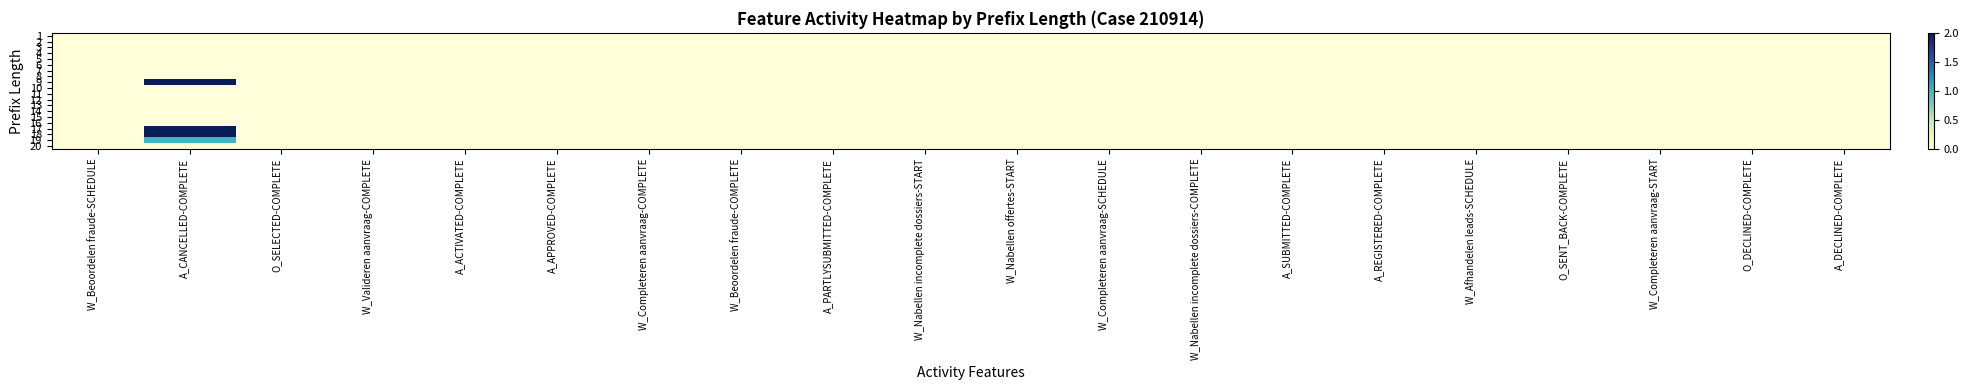

Reading left to right, extract all data points from this chart.

1: W_Beoordelen fraude-SCHEDULE=0	A_CANCELLED-COMPLETE=0	O_SELECTED-COMPLETE=0	W_Valideren aanvraag-COMPLETE=0	A_ACTIVATED-COMPLETE=0	A_APPROVED-COMPLETE=0	W_Completeren aanvraag-COMPLETE=0	W_Beoordelen fraude-COMPLETE=0	A_PARTLYSUBMITTED-COMPLETE=0	W_Nabellen incomplete dossiers-START=0	W_Nabellen offertes-START=0	W_Completeren aanvraag-SCHEDULE=0	W_Nabellen incomplete dossiers-COMPLETE=0	A_SUBMITTED-COMPLETE=0	A_REGISTERED-COMPLETE=0	W_Afhandelen leads-SCHEDULE=0	O_SENT_BACK-COMPLETE=0	W_Completeren aanvraag-START=0	O_DECLINED-COMPLETE=0	A_DECLINED-COMPLETE=0
2: W_Beoordelen fraude-SCHEDULE=0	A_CANCELLED-COMPLETE=0	O_SELECTED-COMPLETE=0	W_Valideren aanvraag-COMPLETE=0	A_ACTIVATED-COMPLETE=0	A_APPROVED-COMPLETE=0	W_Completeren aanvraag-COMPLETE=0	W_Beoordelen fraude-COMPLETE=0	A_PARTLYSUBMITTED-COMPLETE=0	W_Nabellen incomplete dossiers-START=0	W_Nabellen offertes-START=0	W_Completeren aanvraag-SCHEDULE=0	W_Nabellen incomplete dossiers-COMPLETE=0	A_SUBMITTED-COMPLETE=0	A_REGISTERED-COMPLETE=0	W_Afhandelen leads-SCHEDULE=0	O_SENT_BACK-COMPLETE=0	W_Completeren aanvraag-START=0	O_DECLINED-COMPLETE=0	A_DECLINED-COMPLETE=0
3: W_Beoordelen fraude-SCHEDULE=0	A_CANCELLED-COMPLETE=0	O_SELECTED-COMPLETE=0	W_Valideren aanvraag-COMPLETE=0	A_ACTIVATED-COMPLETE=0	A_APPROVED-COMPLETE=0	W_Completeren aanvraag-COMPLETE=0	W_Beoordelen fraude-COMPLETE=0	A_PARTLYSUBMITTED-COMPLETE=0	W_Nabellen incomplete dossiers-START=0	W_Nabellen offertes-START=0	W_Completeren aanvraag-SCHEDULE=0	W_Nabellen incomplete dossiers-COMPLETE=0	A_SUBMITTED-COMPLETE=0	A_REGISTERED-COMPLETE=0	W_Afhandelen leads-SCHEDULE=0	O_SENT_BACK-COMPLETE=0	W_Completeren aanvraag-START=0	O_DECLINED-COMPLETE=0	A_DECLINED-COMPLETE=0
4: W_Beoordelen fraude-SCHEDULE=0	A_CANCELLED-COMPLETE=0	O_SELECTED-COMPLETE=0	W_Valideren aanvraag-COMPLETE=0	A_ACTIVATED-COMPLETE=0	A_APPROVED-COMPLETE=0	W_Completeren aanvraag-COMPLETE=0	W_Beoordelen fraude-COMPLETE=0	A_PARTLYSUBMITTED-COMPLETE=0	W_Nabellen incomplete dossiers-START=0	W_Nabellen offertes-START=0	W_Completeren aanvraag-SCHEDULE=0	W_Nabellen incomplete dossiers-COMPLETE=0	A_SUBMITTED-COMPLETE=0	A_REGISTERED-COMPLETE=0	W_Afhandelen leads-SCHEDULE=0	O_SENT_BACK-COMPLETE=0	W_Completeren aanvraag-START=0	O_DECLINED-COMPLETE=0	A_DECLINED-COMPLETE=0
5: W_Beoordelen fraude-SCHEDULE=0	A_CANCELLED-COMPLETE=0	O_SELECTED-COMPLETE=0	W_Valideren aanvraag-COMPLETE=0	A_ACTIVATED-COMPLETE=0	A_APPROVED-COMPLETE=0	W_Completeren aanvraag-COMPLETE=0	W_Beoordelen fraude-COMPLETE=0	A_PARTLYSUBMITTED-COMPLETE=0	W_Nabellen incomplete dossiers-START=0	W_Nabellen offertes-START=0	W_Completeren aanvraag-SCHEDULE=0	W_Nabellen incomplete dossiers-COMPLETE=0	A_SUBMITTED-COMPLETE=0	A_REGISTERED-COMPLETE=0	W_Afhandelen leads-SCHEDULE=0	O_SENT_BACK-COMPLETE=0	W_Completeren aanvraag-START=0	O_DECLINED-COMPLETE=0	A_DECLINED-COMPLETE=0
6: W_Beoordelen fraude-SCHEDULE=0	A_CANCELLED-COMPLETE=0	O_SELECTED-COMPLETE=0	W_Valideren aanvraag-COMPLETE=0	A_ACTIVATED-COMPLETE=0	A_APPROVED-COMPLETE=0	W_Completeren aanvraag-COMPLETE=0	W_Beoordelen fraude-COMPLETE=0	A_PARTLYSUBMITTED-COMPLETE=0	W_Nabellen incomplete dossiers-START=0	W_Nabellen offertes-START=0	W_Completeren aanvraag-SCHEDULE=0	W_Nabellen incomplete dossiers-COMPLETE=0	A_SUBMITTED-COMPLETE=0	A_REGISTERED-COMPLETE=0	W_Afhandelen leads-SCHEDULE=0	O_SENT_BACK-COMPLETE=0	W_Completeren aanvraag-START=0	O_DECLINED-COMPLETE=0	A_DECLINED-COMPLETE=0
7: W_Beoordelen fraude-SCHEDULE=0	A_CANCELLED-COMPLETE=0	O_SELECTED-COMPLETE=0	W_Valideren aanvraag-COMPLETE=0	A_ACTIVATED-COMPLETE=0	A_APPROVED-COMPLETE=0	W_Completeren aanvraag-COMPLETE=0	W_Beoordelen fraude-COMPLETE=0	A_PARTLYSUBMITTED-COMPLETE=0	W_Nabellen incomplete dossiers-START=0	W_Nabellen offertes-START=0	W_Completeren aanvraag-SCHEDULE=0	W_Nabellen incomplete dossiers-COMPLETE=0	A_SUBMITTED-COMPLETE=0	A_REGISTERED-COMPLETE=0	W_Afhandelen leads-SCHEDULE=0	O_SENT_BACK-COMPLETE=0	W_Completeren aanvraag-START=0	O_DECLINED-COMPLETE=0	A_DECLINED-COMPLETE=0
8: W_Beoordelen fraude-SCHEDULE=0	A_CANCELLED-COMPLETE=0	O_SELECTED-COMPLETE=0	W_Valideren aanvraag-COMPLETE=0	A_ACTIVATED-COMPLETE=0	A_APPROVED-COMPLETE=0	W_Completeren aanvraag-COMPLETE=0	W_Beoordelen fraude-COMPLETE=0	A_PARTLYSUBMITTED-COMPLETE=0	W_Nabellen incomplete dossiers-START=0	W_Nabellen offertes-START=0	W_Completeren aanvraag-SCHEDULE=0	W_Nabellen incomplete dossiers-COMPLETE=0	A_SUBMITTED-COMPLETE=0	A_REGISTERED-COMPLETE=0	W_Afhandelen leads-SCHEDULE=0	O_SENT_BACK-COMPLETE=0	W_Completeren aanvraag-START=0	O_DECLINED-COMPLETE=0	A_DECLINED-COMPLETE=0
9: W_Beoordelen fraude-SCHEDULE=0	A_CANCELLED-COMPLETE=2	O_SELECTED-COMPLETE=0	W_Valideren aanvraag-COMPLETE=0	A_ACTIVATED-COMPLETE=0	A_APPROVED-COMPLETE=0	W_Completeren aanvraag-COMPLETE=0	W_Beoordelen fraude-COMPLETE=0	A_PARTLYSUBMITTED-COMPLETE=0	W_Nabellen incomplete dossiers-START=0	W_Nabellen offertes-START=0	W_Completeren aanvraag-SCHEDULE=0	W_Nabellen incomplete dossiers-COMPLETE=0	A_SUBMITTED-COMPLETE=0	A_REGISTERED-COMPLETE=0	W_Afhandelen leads-SCHEDULE=0	O_SENT_BACK-COMPLETE=0	W_Completeren aanvraag-START=0	O_DECLINED-COMPLETE=0	A_DECLINED-COMPLETE=0
10: W_Beoordelen fraude-SCHEDULE=0	A_CANCELLED-COMPLETE=0	O_SELECTED-COMPLETE=0	W_Valideren aanvraag-COMPLETE=0	A_ACTIVATED-COMPLETE=0	A_APPROVED-COMPLETE=0	W_Completeren aanvraag-COMPLETE=0	W_Beoordelen fraude-COMPLETE=0	A_PARTLYSUBMITTED-COMPLETE=0	W_Nabellen incomplete dossiers-START=0	W_Nabellen offertes-START=0	W_Completeren aanvraag-SCHEDULE=0	W_Nabellen incomplete dossiers-COMPLETE=0	A_SUBMITTED-COMPLETE=0	A_REGISTERED-COMPLETE=0	W_Afhandelen leads-SCHEDULE=0	O_SENT_BACK-COMPLETE=0	W_Completeren aanvraag-START=0	O_DECLINED-COMPLETE=0	A_DECLINED-COMPLETE=0
11: W_Beoordelen fraude-SCHEDULE=0	A_CANCELLED-COMPLETE=0	O_SELECTED-COMPLETE=0	W_Valideren aanvraag-COMPLETE=0	A_ACTIVATED-COMPLETE=0	A_APPROVED-COMPLETE=0	W_Completeren aanvraag-COMPLETE=0	W_Beoordelen fraude-COMPLETE=0	A_PARTLYSUBMITTED-COMPLETE=0	W_Nabellen incomplete dossiers-START=0	W_Nabellen offertes-START=0	W_Completeren aanvraag-SCHEDULE=0	W_Nabellen incomplete dossiers-COMPLETE=0	A_SUBMITTED-COMPLETE=0	A_REGISTERED-COMPLETE=0	W_Afhandelen leads-SCHEDULE=0	O_SENT_BACK-COMPLETE=0	W_Completeren aanvraag-START=0	O_DECLINED-COMPLETE=0	A_DECLINED-COMPLETE=0
12: W_Beoordelen fraude-SCHEDULE=0	A_CANCELLED-COMPLETE=0	O_SELECTED-COMPLETE=0	W_Valideren aanvraag-COMPLETE=0	A_ACTIVATED-COMPLETE=0	A_APPROVED-COMPLETE=0	W_Completeren aanvraag-COMPLETE=0	W_Beoordelen fraude-COMPLETE=0	A_PARTLYSUBMITTED-COMPLETE=0	W_Nabellen incomplete dossiers-START=0	W_Nabellen offertes-START=0	W_Completeren aanvraag-SCHEDULE=0	W_Nabellen incomplete dossiers-COMPLETE=0	A_SUBMITTED-COMPLETE=0	A_REGISTERED-COMPLETE=0	W_Afhandelen leads-SCHEDULE=0	O_SENT_BACK-COMPLETE=0	W_Completeren aanvraag-START=0	O_DECLINED-COMPLETE=0	A_DECLINED-COMPLETE=0
13: W_Beoordelen fraude-SCHEDULE=0	A_CANCELLED-COMPLETE=0	O_SELECTED-COMPLETE=0	W_Valideren aanvraag-COMPLETE=0	A_ACTIVATED-COMPLETE=0	A_APPROVED-COMPLETE=0	W_Completeren aanvraag-COMPLETE=0	W_Beoordelen fraude-COMPLETE=0	A_PARTLYSUBMITTED-COMPLETE=0	W_Nabellen incomplete dossiers-START=0	W_Nabellen offertes-START=0	W_Completeren aanvraag-SCHEDULE=0	W_Nabellen incomplete dossiers-COMPLETE=0	A_SUBMITTED-COMPLETE=0	A_REGISTERED-COMPLETE=0	W_Afhandelen leads-SCHEDULE=0	O_SENT_BACK-COMPLETE=0	W_Completeren aanvraag-START=0	O_DECLINED-COMPLETE=0	A_DECLINED-COMPLETE=0
14: W_Beoordelen fraude-SCHEDULE=0	A_CANCELLED-COMPLETE=0	O_SELECTED-COMPLETE=0	W_Valideren aanvraag-COMPLETE=0	A_ACTIVATED-COMPLETE=0	A_APPROVED-COMPLETE=0	W_Completeren aanvraag-COMPLETE=0	W_Beoordelen fraude-COMPLETE=0	A_PARTLYSUBMITTED-COMPLETE=0	W_Nabellen incomplete dossiers-START=0	W_Nabellen offertes-START=0	W_Completeren aanvraag-SCHEDULE=0	W_Nabellen incomplete dossiers-COMPLETE=0	A_SUBMITTED-COMPLETE=0	A_REGISTERED-COMPLETE=0	W_Afhandelen leads-SCHEDULE=0	O_SENT_BACK-COMPLETE=0	W_Completeren aanvraag-START=0	O_DECLINED-COMPLETE=0	A_DECLINED-COMPLETE=0
15: W_Beoordelen fraude-SCHEDULE=0	A_CANCELLED-COMPLETE=0	O_SELECTED-COMPLETE=0	W_Valideren aanvraag-COMPLETE=0	A_ACTIVATED-COMPLETE=0	A_APPROVED-COMPLETE=0	W_Completeren aanvraag-COMPLETE=0	W_Beoordelen fraude-COMPLETE=0	A_PARTLYSUBMITTED-COMPLETE=0	W_Nabellen incomplete dossiers-START=0	W_Nabellen offertes-START=0	W_Completeren aanvraag-SCHEDULE=0	W_Nabellen incomplete dossiers-COMPLETE=0	A_SUBMITTED-COMPLETE=0	A_REGISTERED-COMPLETE=0	W_Afhandelen leads-SCHEDULE=0	O_SENT_BACK-COMPLETE=0	W_Completeren aanvraag-START=0	O_DECLINED-COMPLETE=0	A_DECLINED-COMPLETE=0
16: W_Beoordelen fraude-SCHEDULE=0	A_CANCELLED-COMPLETE=0	O_SELECTED-COMPLETE=0	W_Valideren aanvraag-COMPLETE=0	A_ACTIVATED-COMPLETE=0	A_APPROVED-COMPLETE=0	W_Completeren aanvraag-COMPLETE=0	W_Beoordelen fraude-COMPLETE=0	A_PARTLYSUBMITTED-COMPLETE=0	W_Nabellen incomplete dossiers-START=0	W_Nabellen offertes-START=0	W_Completeren aanvraag-SCHEDULE=0	W_Nabellen incomplete dossiers-COMPLETE=0	A_SUBMITTED-COMPLETE=0	A_REGISTERED-COMPLETE=0	W_Afhandelen leads-SCHEDULE=0	O_SENT_BACK-COMPLETE=0	W_Completeren aanvraag-START=0	O_DECLINED-COMPLETE=0	A_DECLINED-COMPLETE=0
17: W_Beoordelen fraude-SCHEDULE=0	A_CANCELLED-COMPLETE=2	O_SELECTED-COMPLETE=0	W_Valideren aanvraag-COMPLETE=0	A_ACTIVATED-COMPLETE=0	A_APPROVED-COMPLETE=0	W_Completeren aanvraag-COMPLETE=0	W_Beoordelen fraude-COMPLETE=0	A_PARTLYSUBMITTED-COMPLETE=0	W_Nabellen incomplete dossiers-START=0	W_Nabellen offertes-START=0	W_Completeren aanvraag-SCHEDULE=0	W_Nabellen incomplete dossiers-COMPLETE=0	A_SUBMITTED-COMPLETE=0	A_REGISTERED-COMPLETE=0	W_Afhandelen leads-SCHEDULE=0	O_SENT_BACK-COMPLETE=0	W_Completeren aanvraag-START=0	O_DECLINED-COMPLETE=0	A_DECLINED-COMPLETE=0
18: W_Beoordelen fraude-SCHEDULE=0	A_CANCELLED-COMPLETE=2	O_SELECTED-COMPLETE=0	W_Valideren aanvraag-COMPLETE=0	A_ACTIVATED-COMPLETE=0	A_APPROVED-COMPLETE=0	W_Completeren aanvraag-COMPLETE=0	W_Beoordelen fraude-COMPLETE=0	A_PARTLYSUBMITTED-COMPLETE=0	W_Nabellen incomplete dossiers-START=0	W_Nabellen offertes-START=0	W_Completeren aanvraag-SCHEDULE=0	W_Nabellen incomplete dossiers-COMPLETE=0	A_SUBMITTED-COMPLETE=0	A_REGISTERED-COMPLETE=0	W_Afhandelen leads-SCHEDULE=0	O_SENT_BACK-COMPLETE=0	W_Completeren aanvraag-START=0	O_DECLINED-COMPLETE=0	A_DECLINED-COMPLETE=0
19: W_Beoordelen fraude-SCHEDULE=0	A_CANCELLED-COMPLETE=1	O_SELECTED-COMPLETE=0	W_Valideren aanvraag-COMPLETE=0	A_ACTIVATED-COMPLETE=0	A_APPROVED-COMPLETE=0	W_Completeren aanvraag-COMPLETE=0	W_Beoordelen fraude-COMPLETE=0	A_PARTLYSUBMITTED-COMPLETE=0	W_Nabellen incomplete dossiers-START=0	W_Nabellen offertes-START=0	W_Completeren aanvraag-SCHEDULE=0	W_Nabellen incomplete dossiers-COMPLETE=0	A_SUBMITTED-COMPLETE=0	A_REGISTERED-COMPLETE=0	W_Afhandelen leads-SCHEDULE=0	O_SENT_BACK-COMPLETE=0	W_Completeren aanvraag-START=0	O_DECLINED-COMPLETE=0	A_DECLINED-COMPLETE=0
20: W_Beoordelen fraude-SCHEDULE=0	A_CANCELLED-COMPLETE=0	O_SELECTED-COMPLETE=0	W_Valideren aanvraag-COMPLETE=0	A_ACTIVATED-COMPLETE=0	A_APPROVED-COMPLETE=0	W_Completeren aanvraag-COMPLETE=0	W_Beoordelen fraude-COMPLETE=0	A_PARTLYSUBMITTED-COMPLETE=0	W_Nabellen incomplete dossiers-START=0	W_Nabellen offertes-START=0	W_Completeren aanvraag-SCHEDULE=0	W_Nabellen incomplete dossiers-COMPLETE=0	A_SUBMITTED-COMPLETE=0	A_REGISTERED-COMPLETE=0	W_Afhandelen leads-SCHEDULE=0	O_SENT_BACK-COMPLETE=0	W_Completeren aanvraag-START=0	O_DECLINED-COMPLETE=0	A_DECLINED-COMPLETE=0